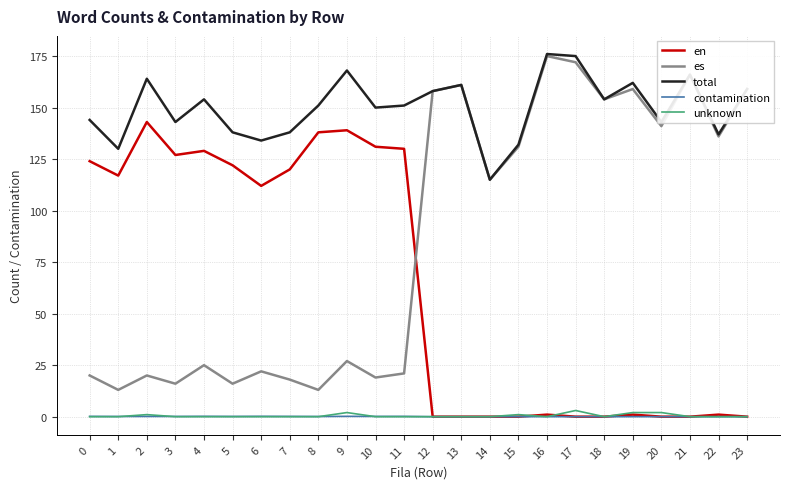

What is the difference between the maximum and second lowest values in the en series?

143.0